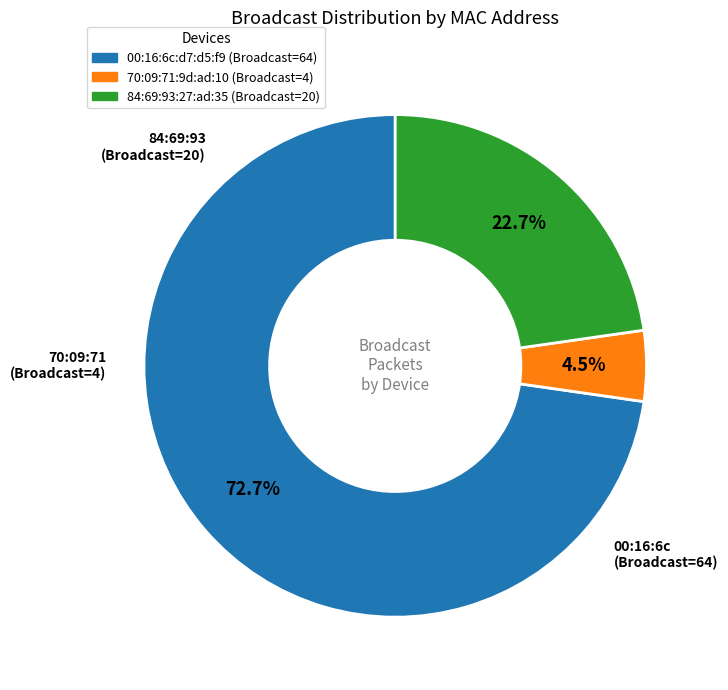

To the nearest percent, what is the average slice percentage?

33%